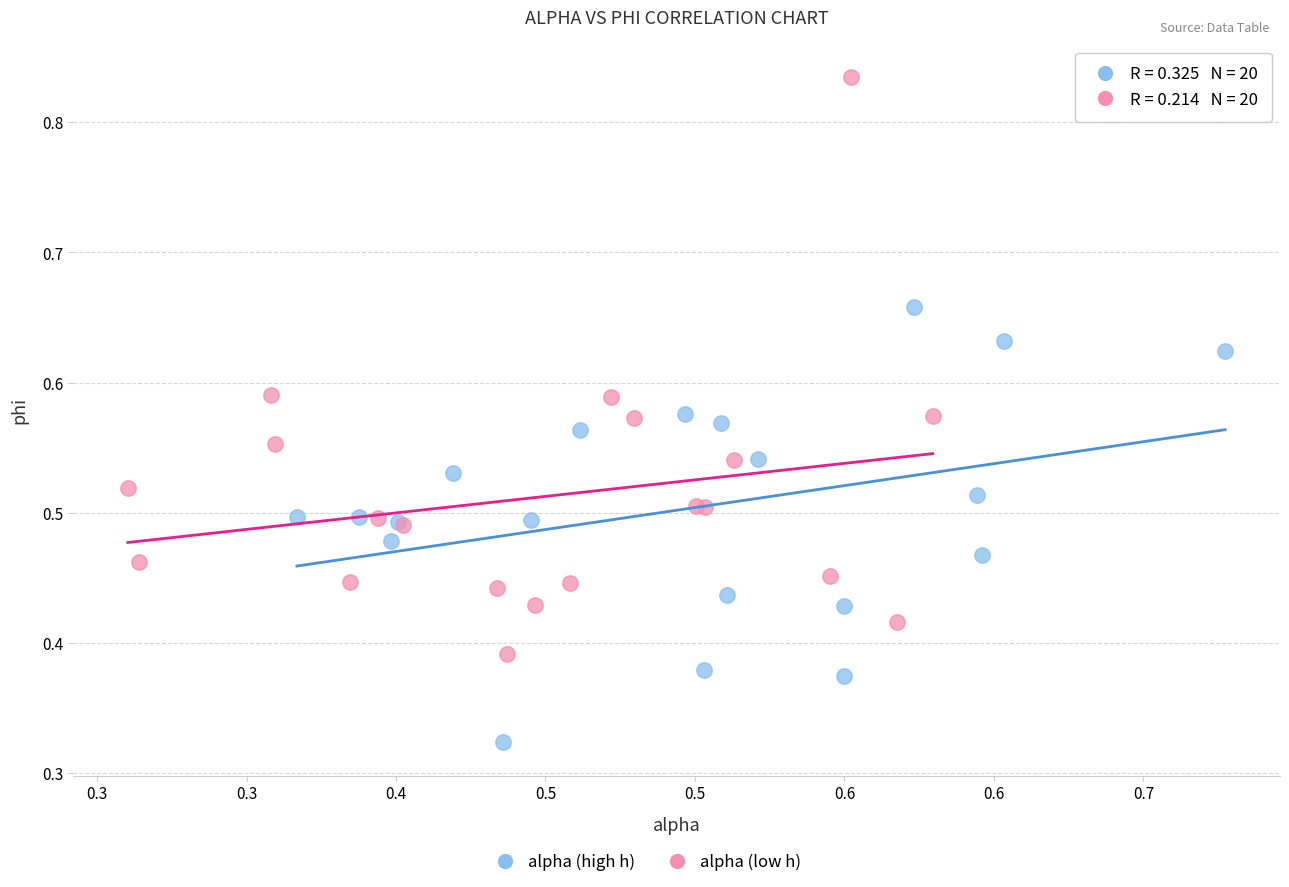

Which series has the largest Y range (max minus min)?

alpha (low h)